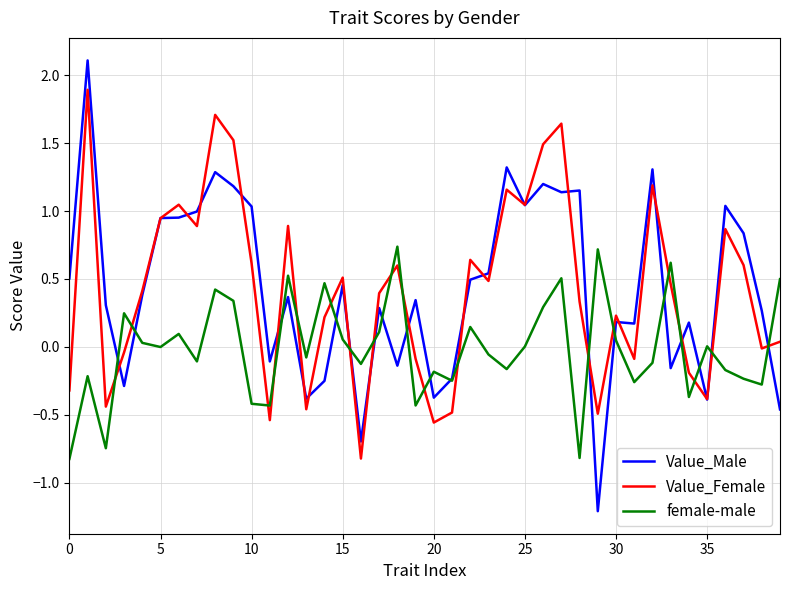

What is the minimum value shown in the chart?

-1.2